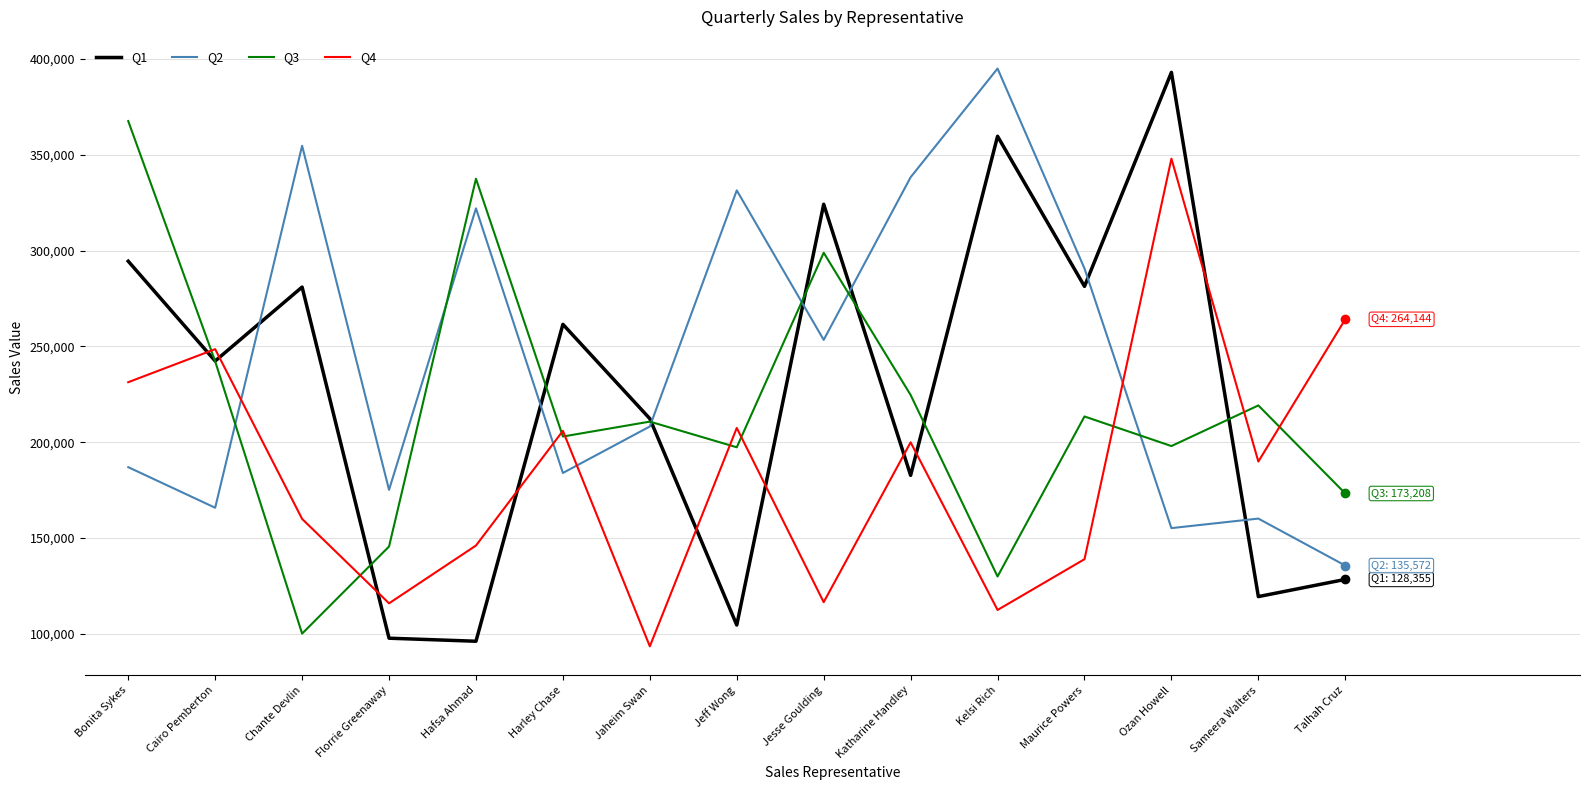

Which series has the largest total across all categories?

Q2